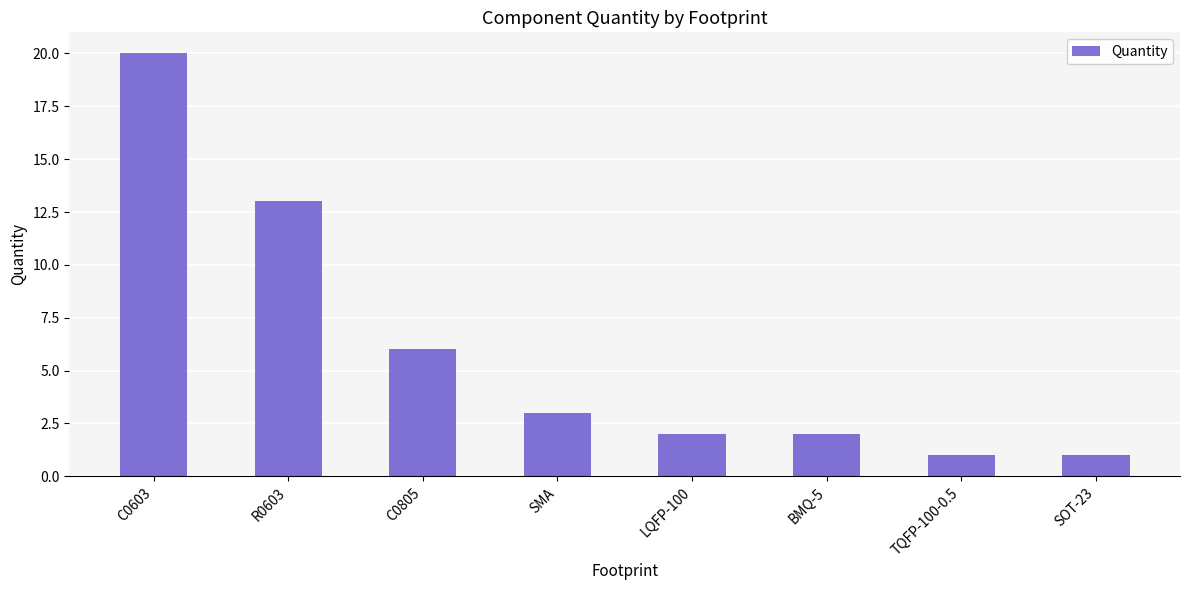

What is the average value?

6